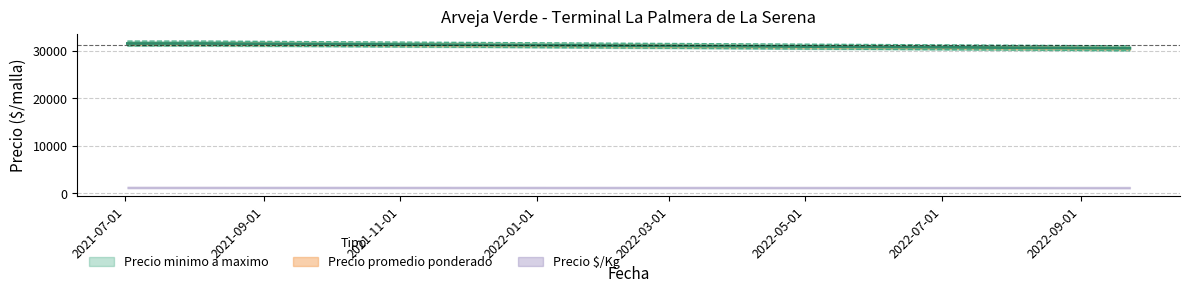

What is the difference between the highest and lowest values at 2021-08-06?

1000